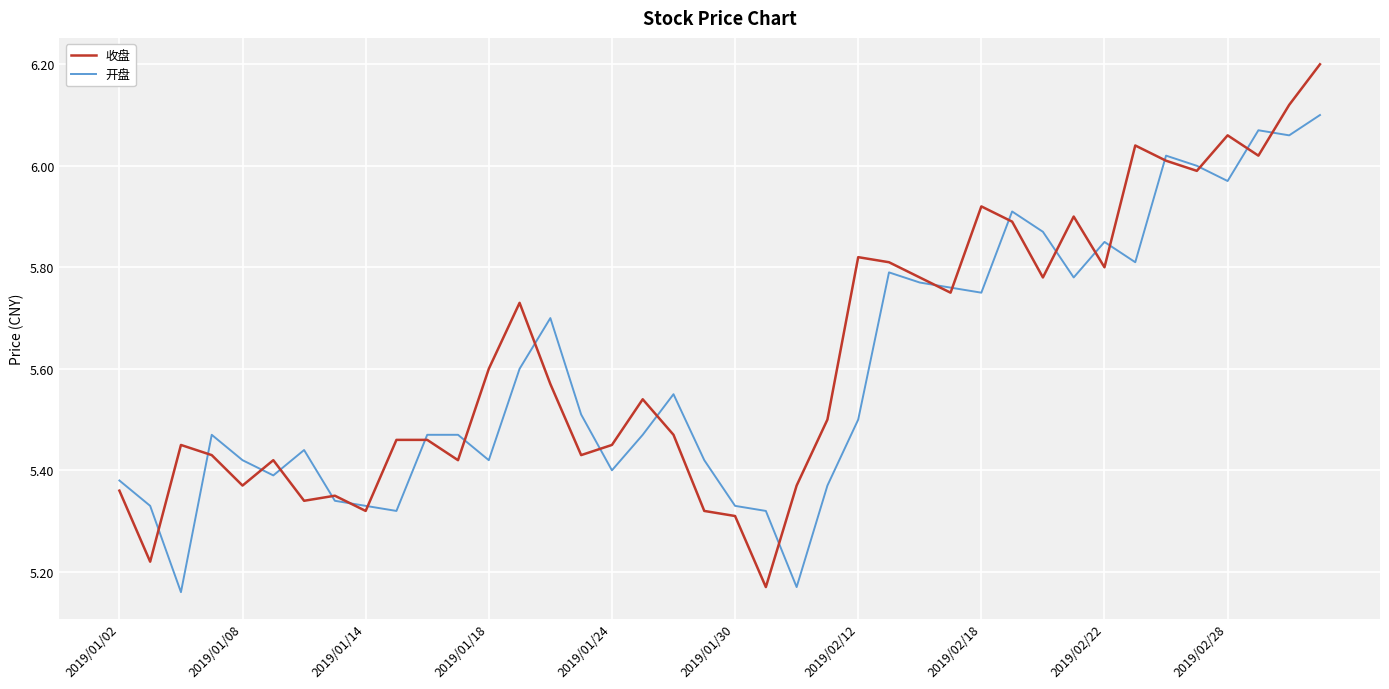

Rank the series by their maximum value, from lowest to highest.

开盘, 收盘